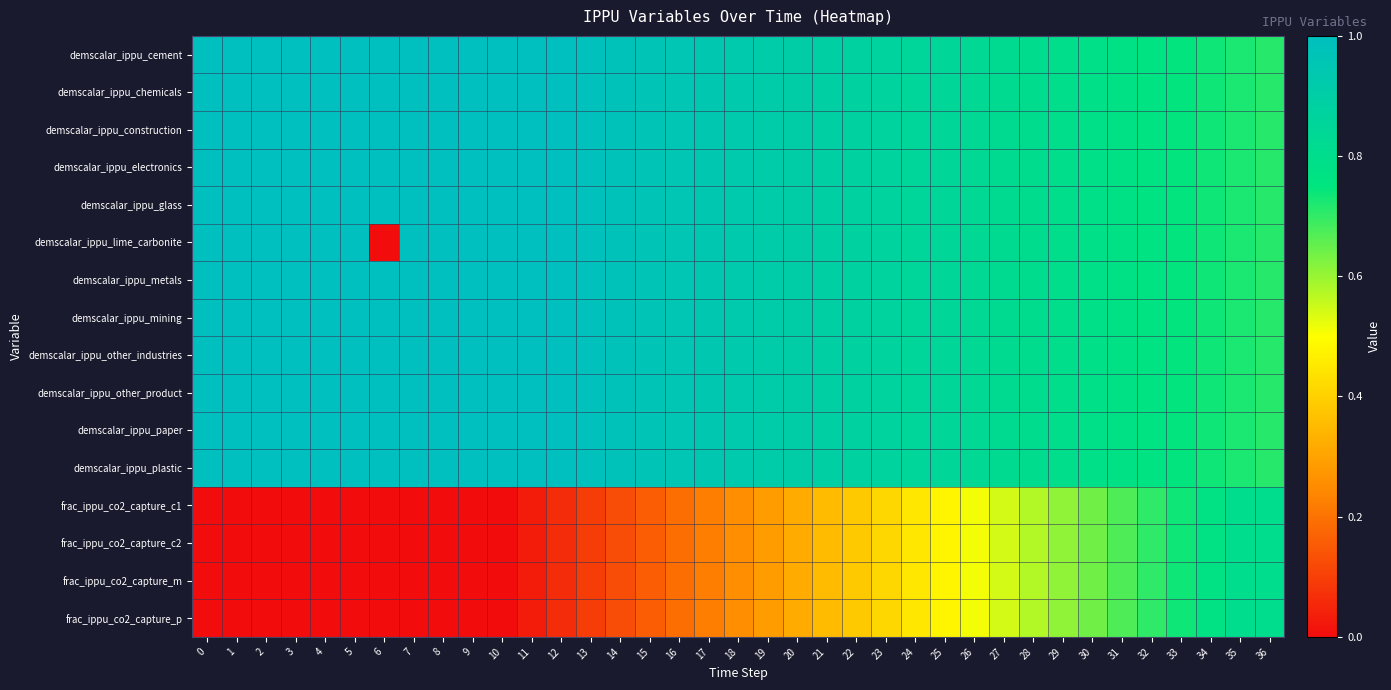

Between 6 and 26, which series saw the biggest shift?

demscalar_ippu_lime_carbonite